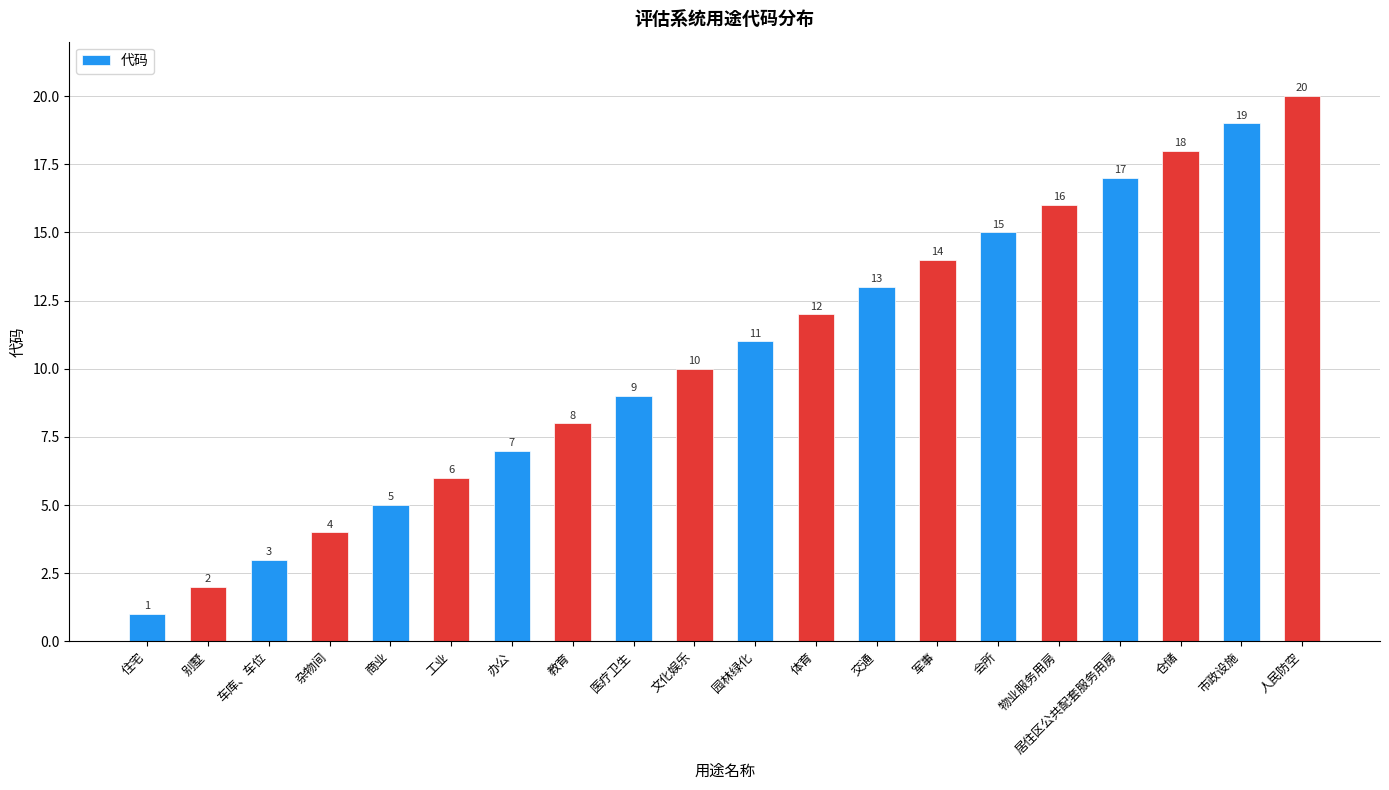

What position from the right is 办公?

14